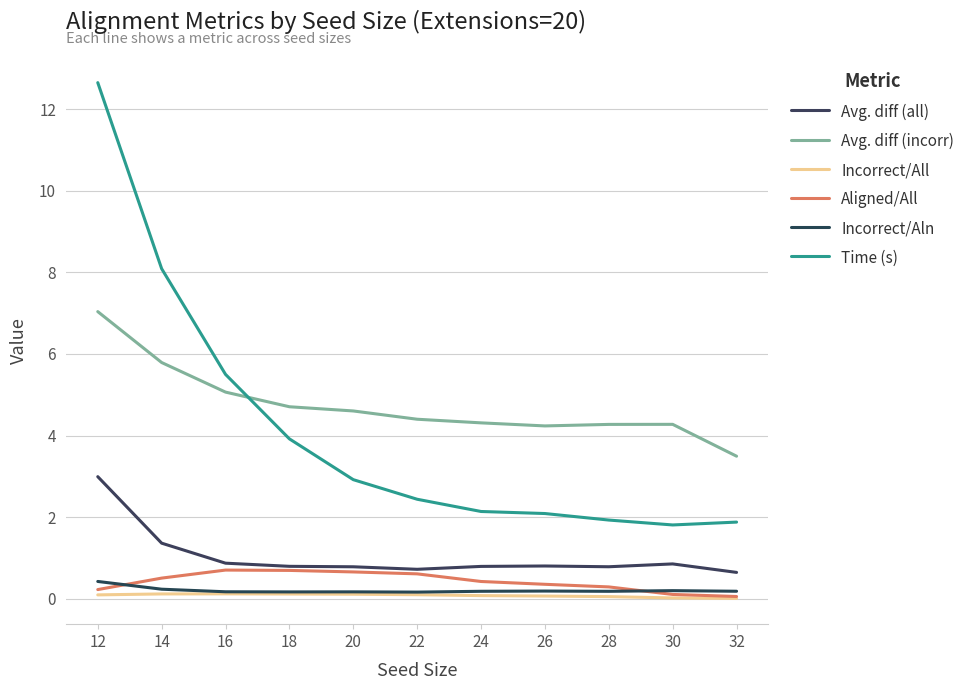

What is the value of the Aligned/All point at the 11th from the left?

0.1